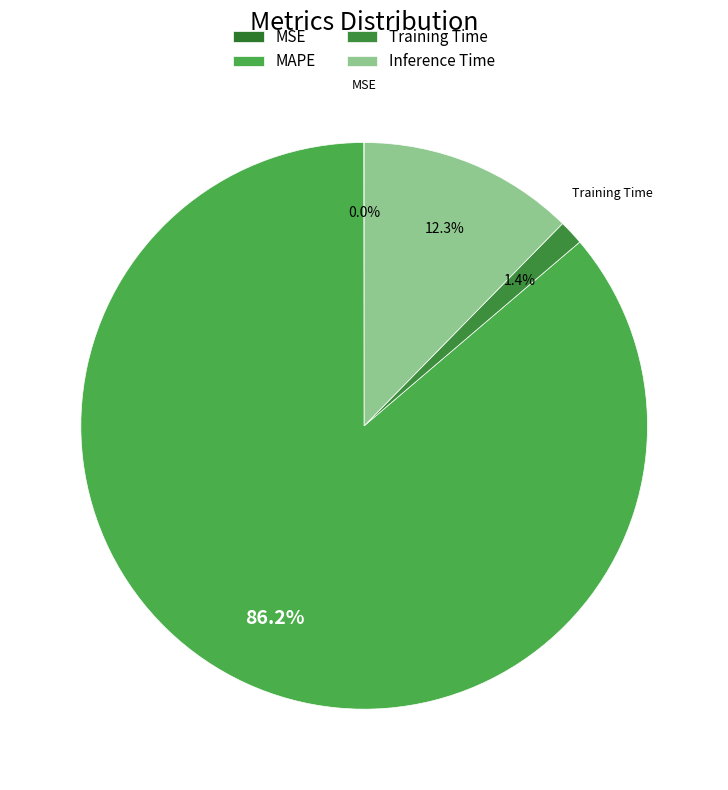

What percentage is the Training Time slice, to the nearest percent?

1%